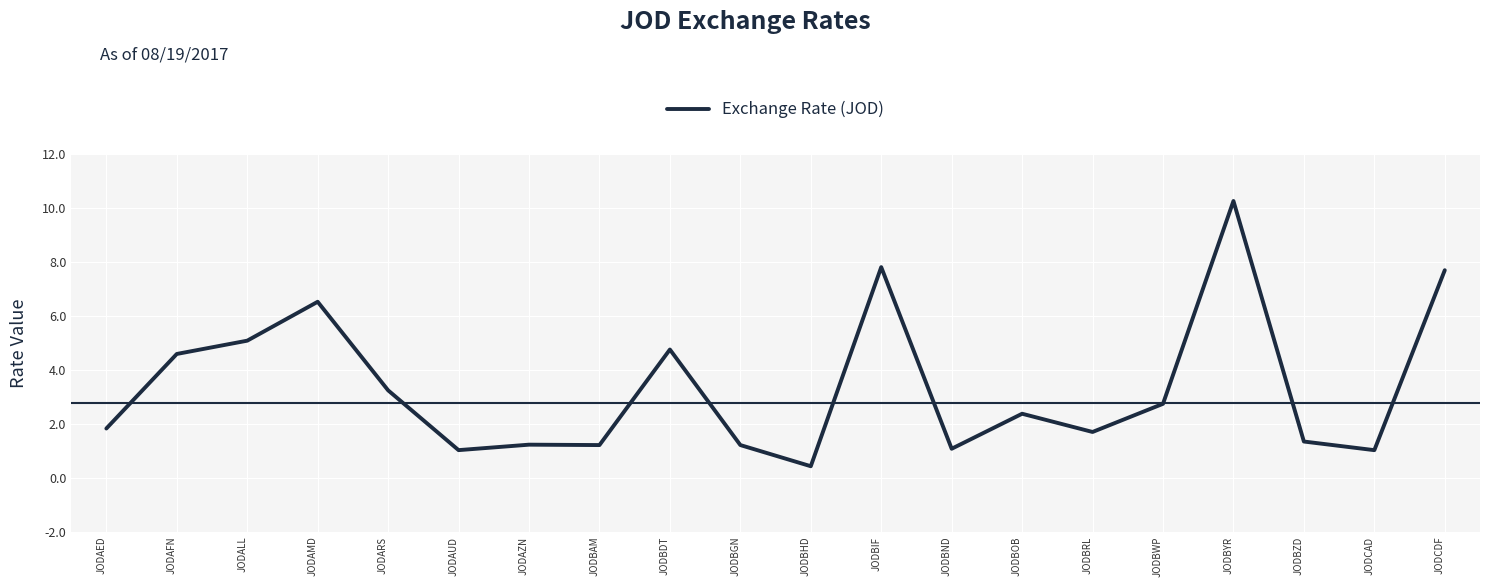

At which category does the data reach its first local peak?

JODAMD